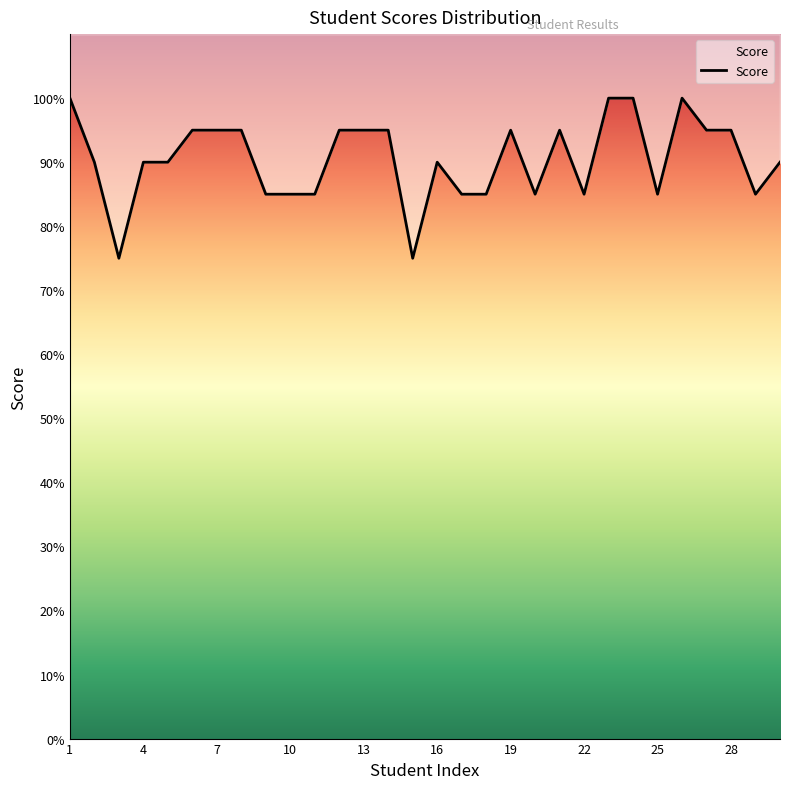

What is the minimum value shown in the chart?

75